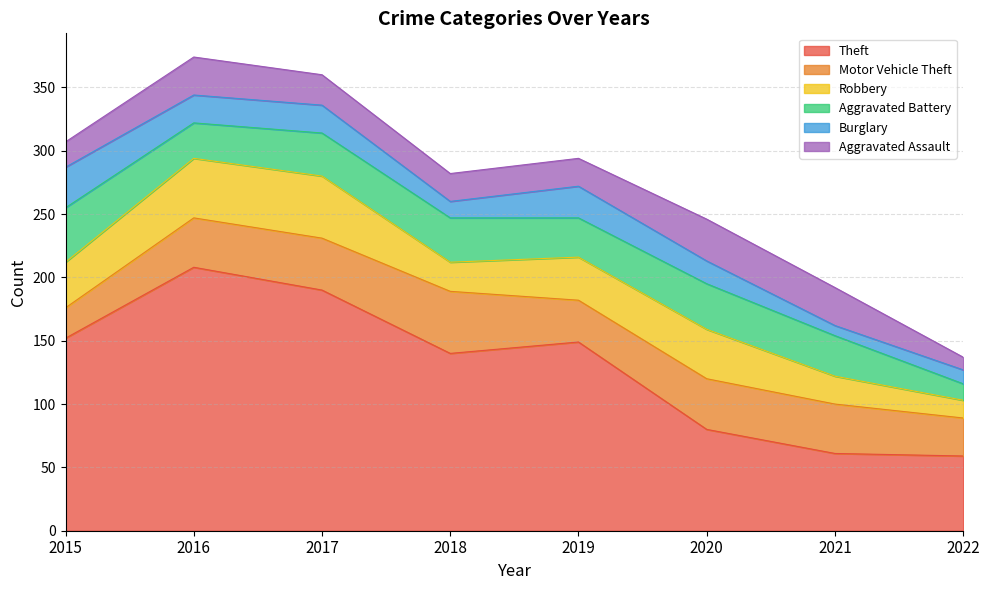

Is the value of Robbery at 2018 greater than the value of Burglary at 2021?

Yes